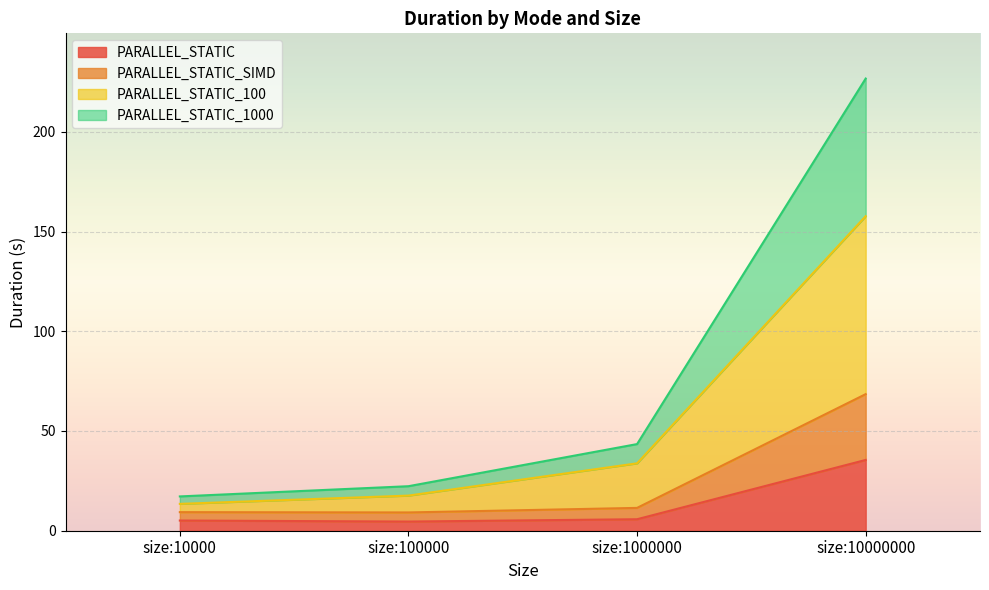

What is the spread (max minus min) of values at size:1000000?

37.7